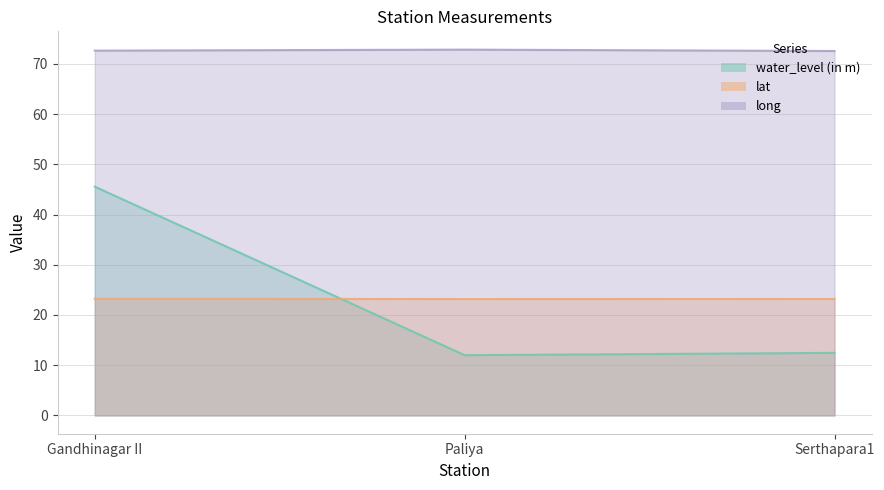

Reading right to left, extract all data points from this chart.

water_level (in m): Serthapara1=12.5	Paliya=12.0	Gandhinagar II=45.6
lat: Serthapara1=23.2	Paliya=23.2	Gandhinagar II=23.2
long: Serthapara1=72.6	Paliya=72.8	Gandhinagar II=72.6